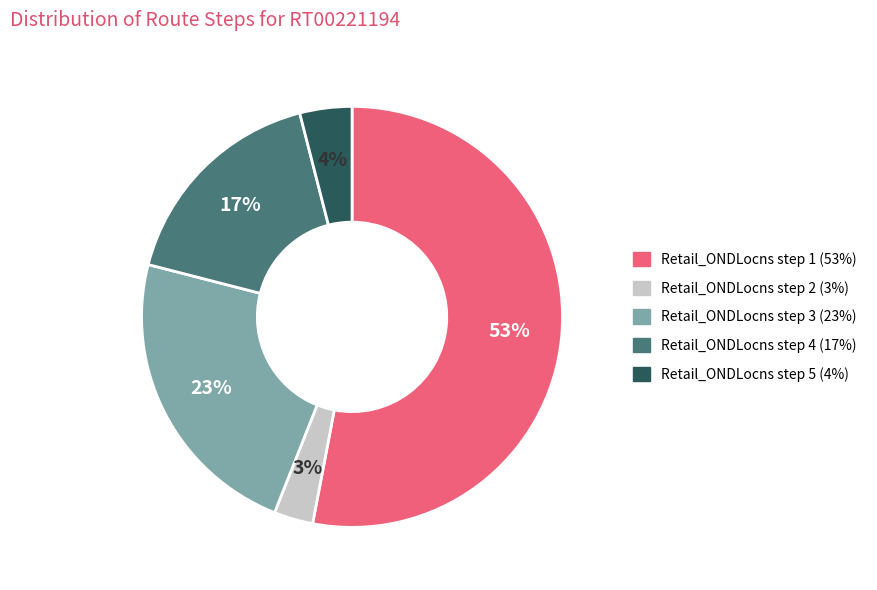

Rank the categories by value from highest to lowest.

Retail_ONDLocns step 1, Retail_ONDLocns step 3, Retail_ONDLocns step 4, Retail_ONDLocns step 5, Retail_ONDLocns step 2